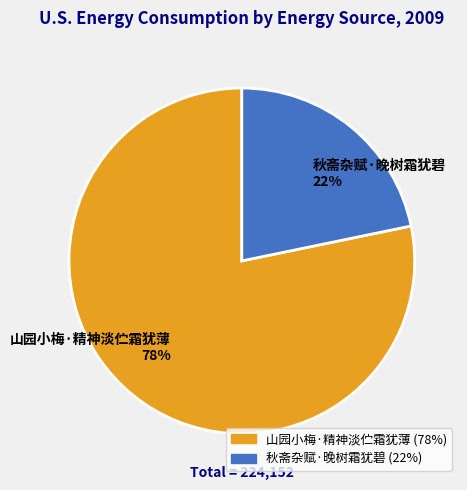

Does 秋斋杂赋·晚树霜犹碧 account for over 50% of the chart?

No